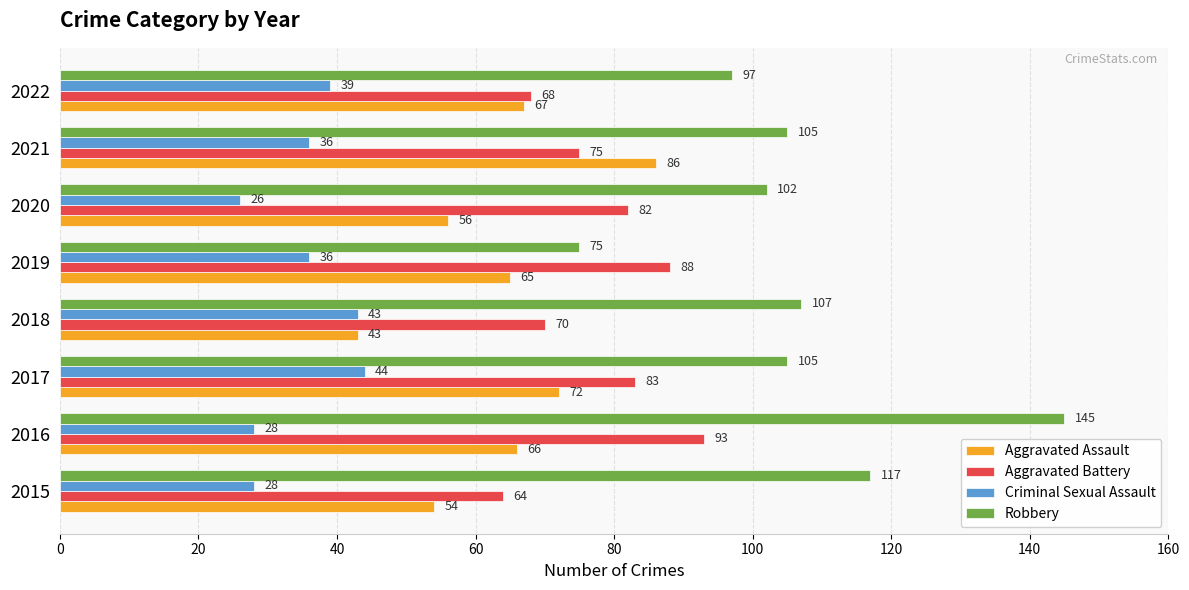

At which category is the sum across all series the highest?

2016